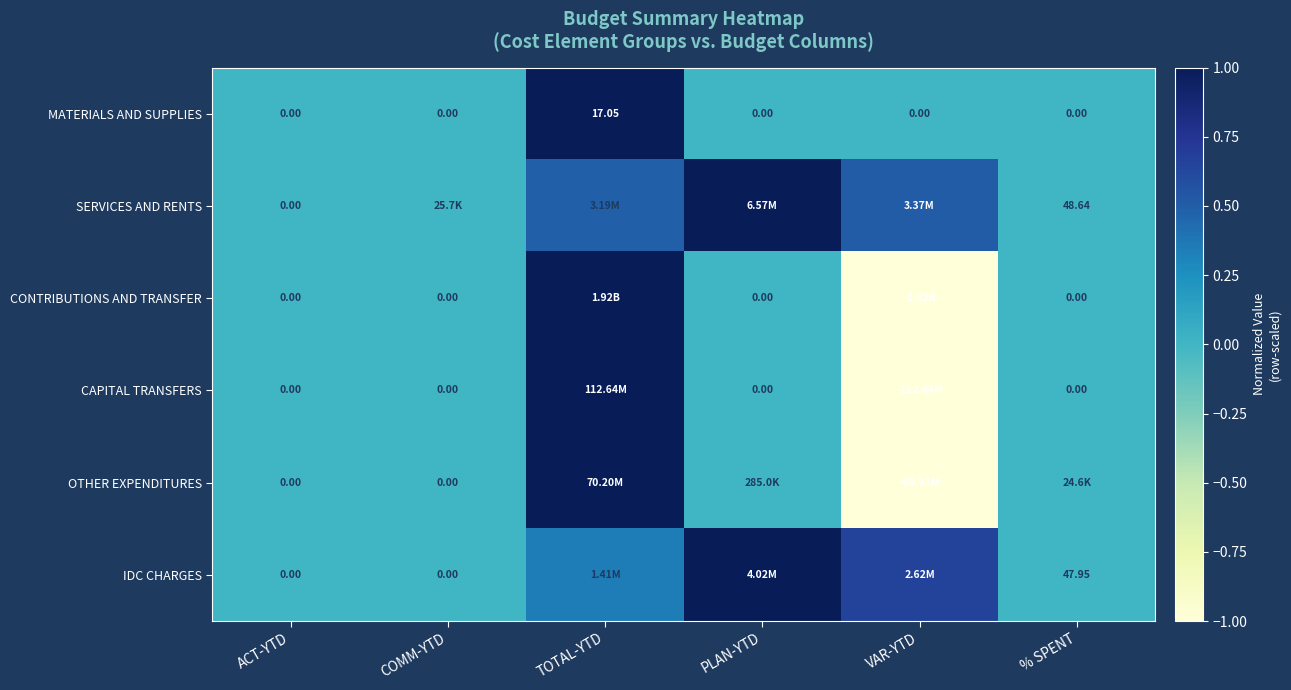

At which label is SERVICES AND RENTS closest to 0?

ACT-YTD